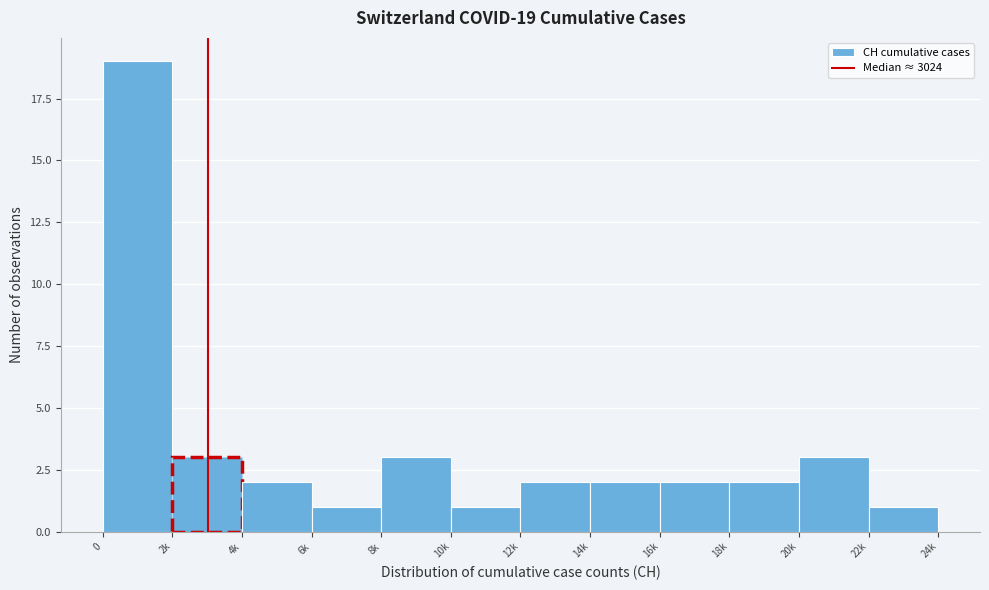

Reading left to right, transcribe all the data shown in this chart.

0=19	2k=3	4k=2	6k=1	8k=3	10k=1	12k=2	14k=2	16k=2	18k=2	20k=3	22k=1